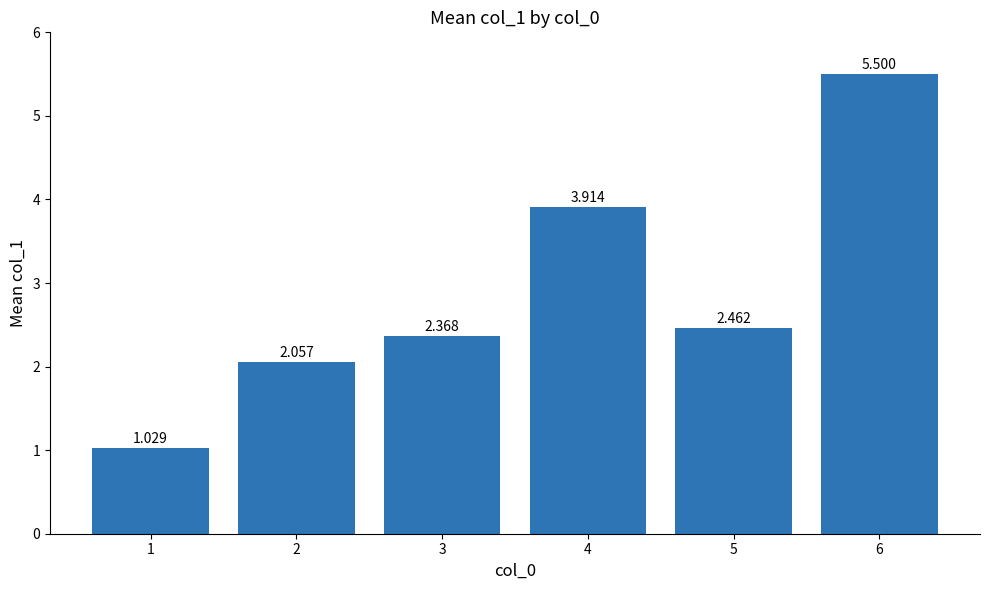

Between 2 and 3, which is larger?

3